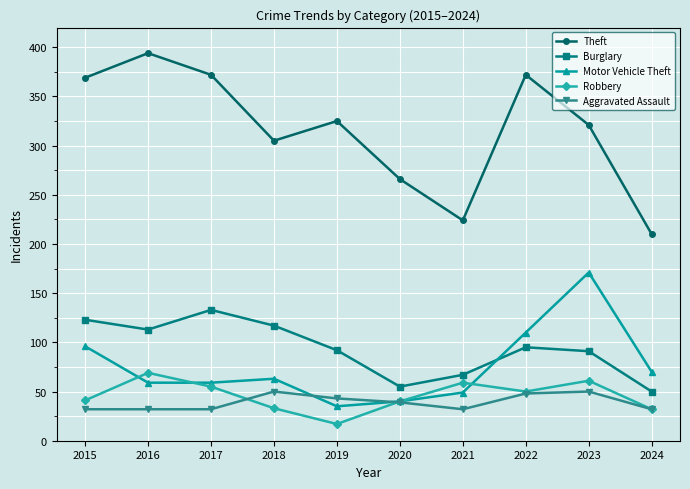

What are all the series names shown in the legend?

Theft, Burglary, Motor Vehicle Theft, Robbery, Aggravated Assault